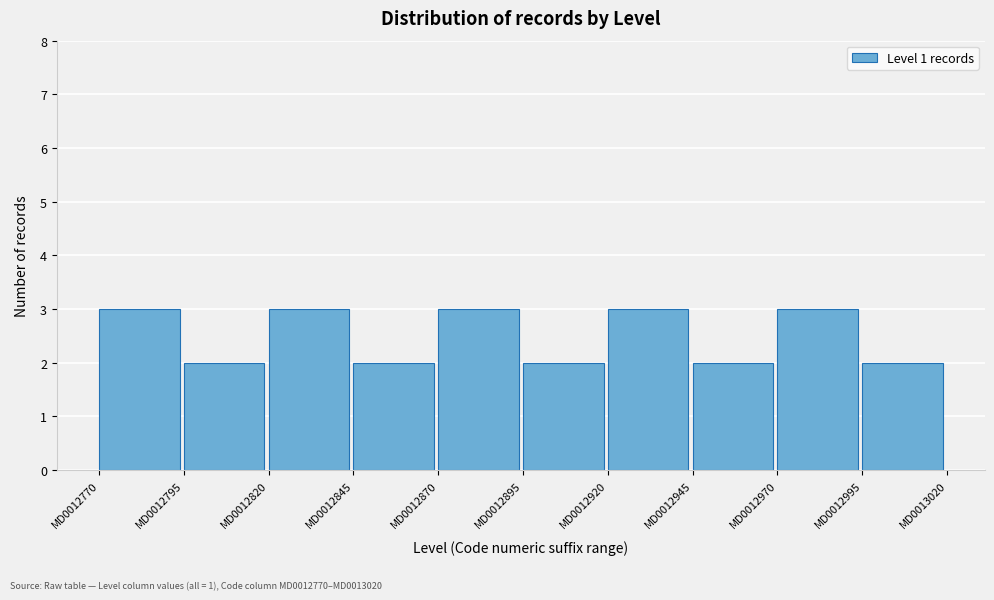

Reading left to right, transcribe this chart: for each bar, give the range it covers on the x-axis and its height. The values are not printed on the chart, so give them approximately, as read against the axis.

12770 to 12795: 3
12795 to 12820: 2
12820 to 12845: 3
12845 to 12870: 2
12870 to 12895: 3
12895 to 12920: 2
12920 to 12945: 3
12945 to 12970: 2
12970 to 12995: 3
12995 to 13020: 2